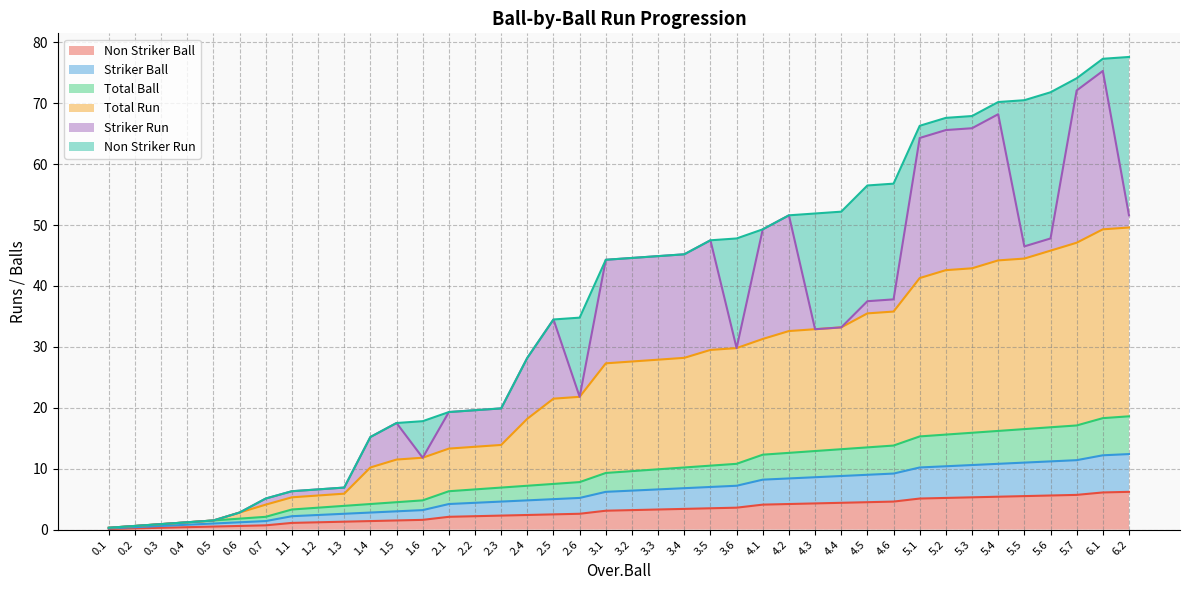

At 1.3, list the series in order from largest to smallest.

Striker Run, Non Striker Run, Total Run, Total Ball, Striker Ball, Non Striker Ball